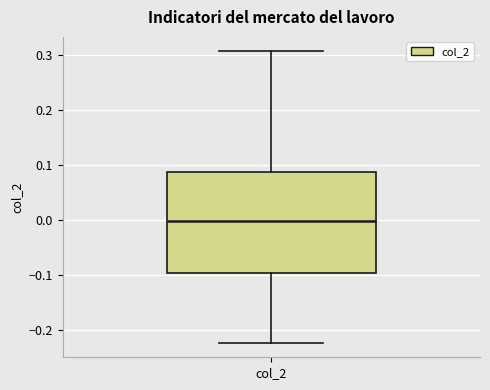

Where does the lower whisker of the box for col_2 end on the y-axis? The values are not printed on the chart, so give them approximately, as read against the axis.

-0.22